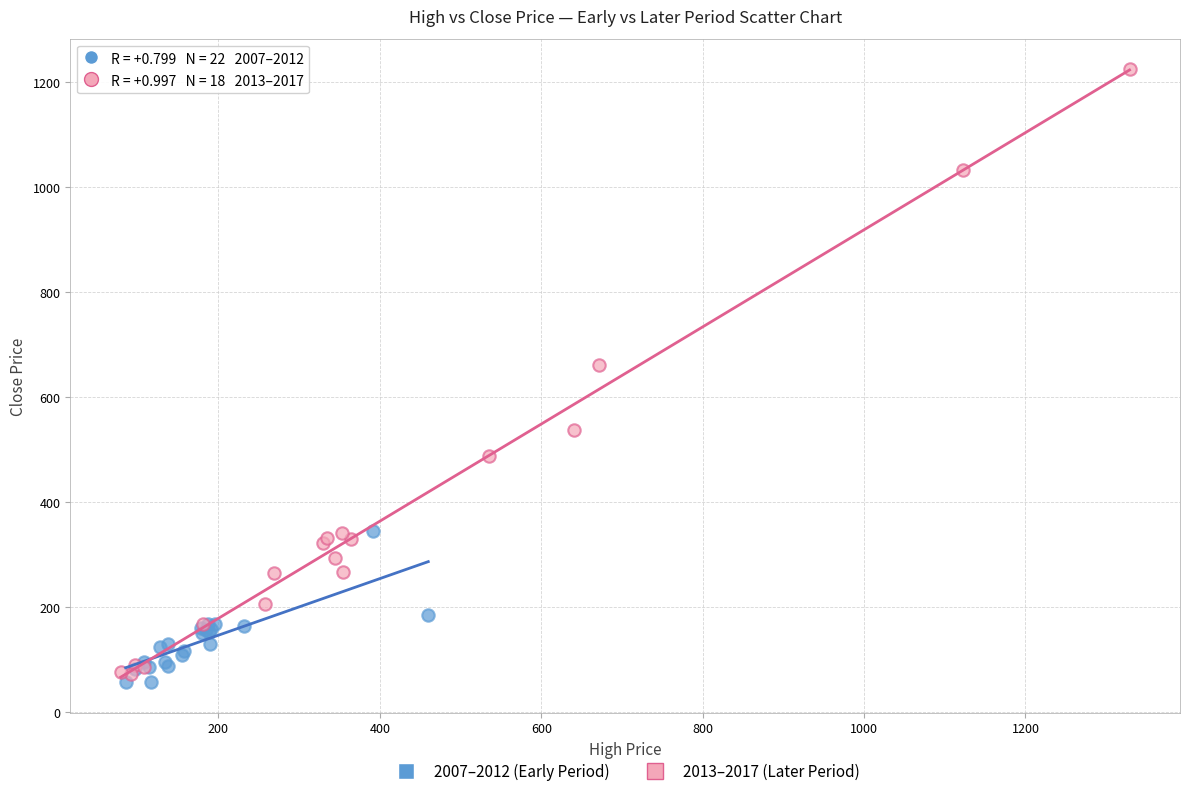

Which series has the largest Y range (max minus min)?

2013–2017 (Later Period)